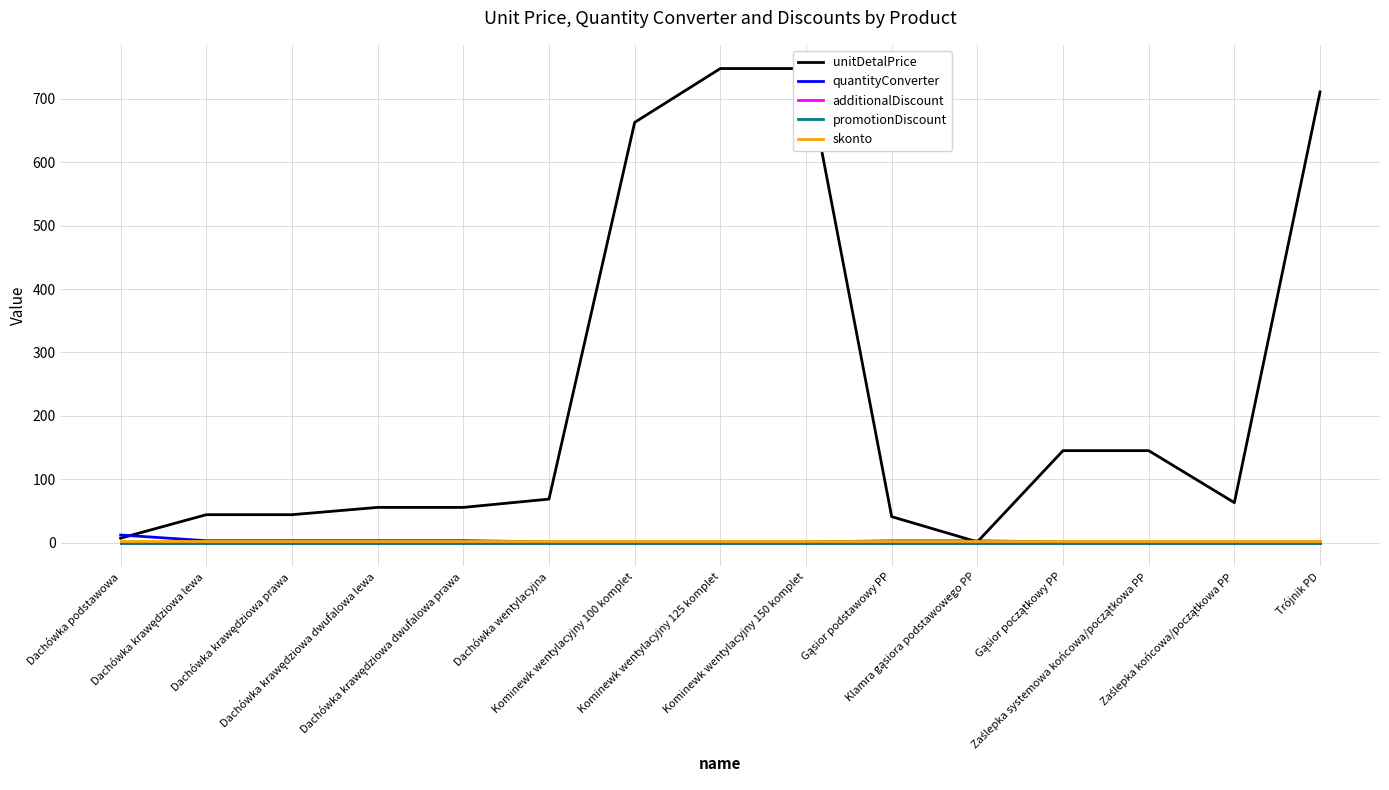

What is the sum of the quantityConverter values at Zaślepka systemowa końcowa/początkowa PP and Dachówka krawędziowa prawa?

3.8